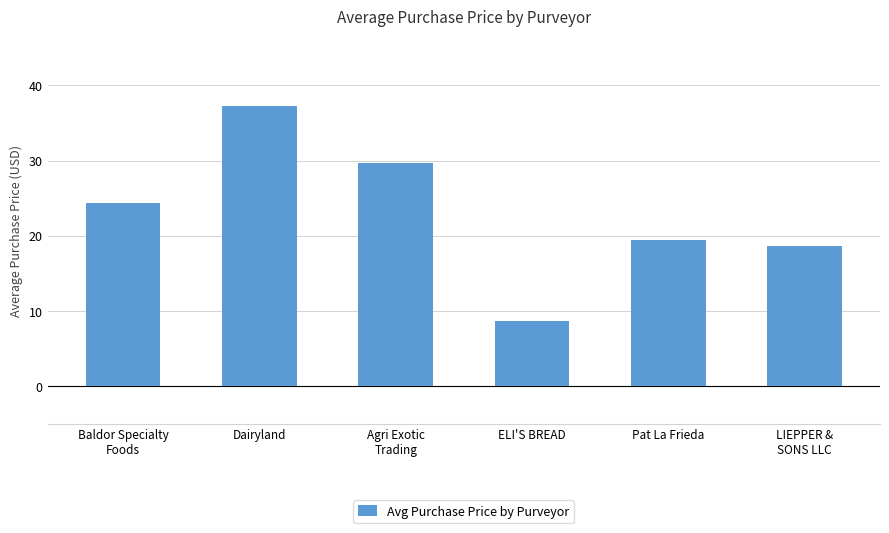

Reading left to right, transcribe all the data shown in this chart.

24.4	37.2	29.8	8.7	19.5	18.6